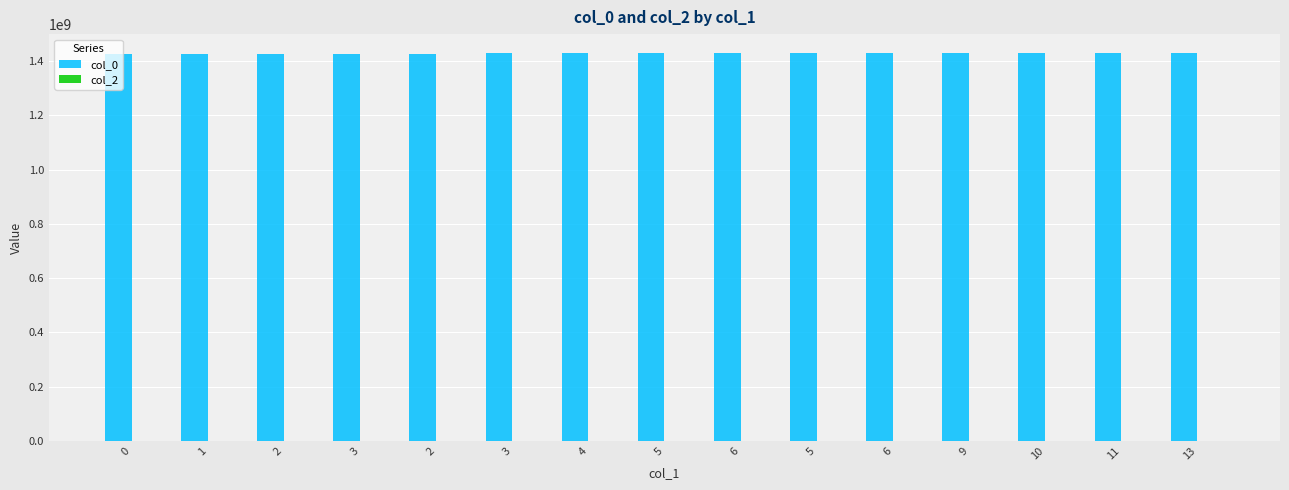

How many bars are there in total?

15